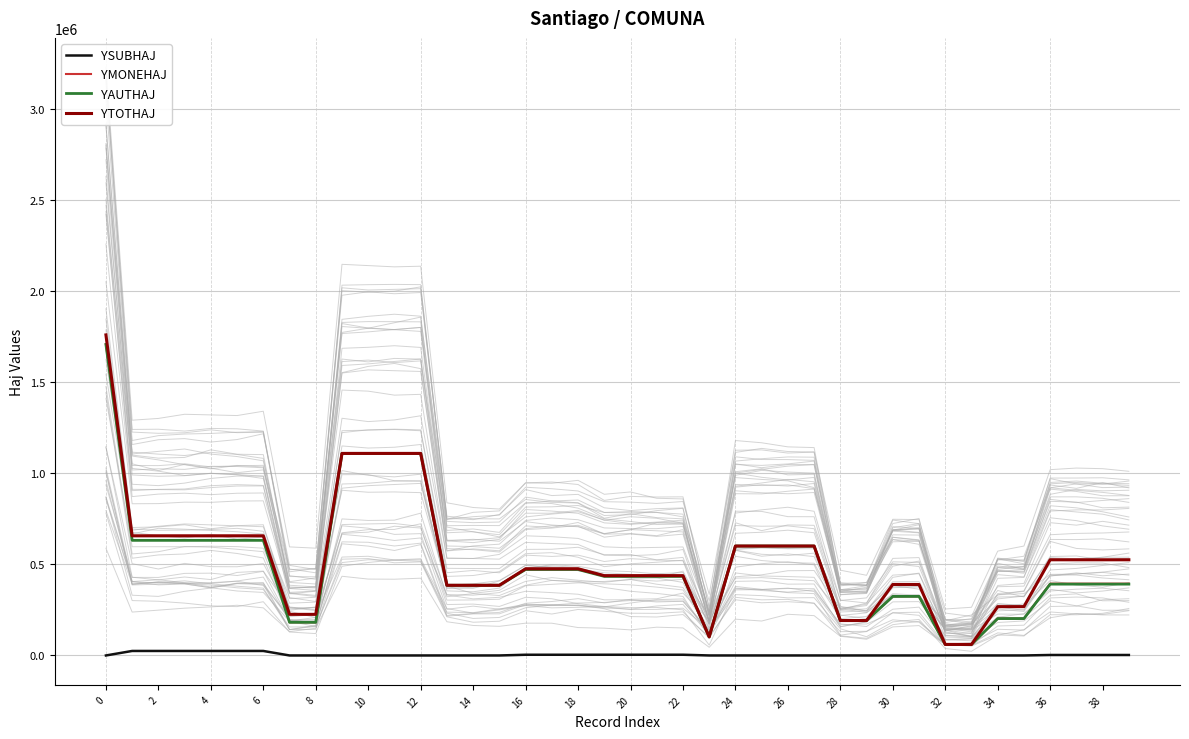

The value of YMONEHAJ at 38 is 238626. True or false?

False